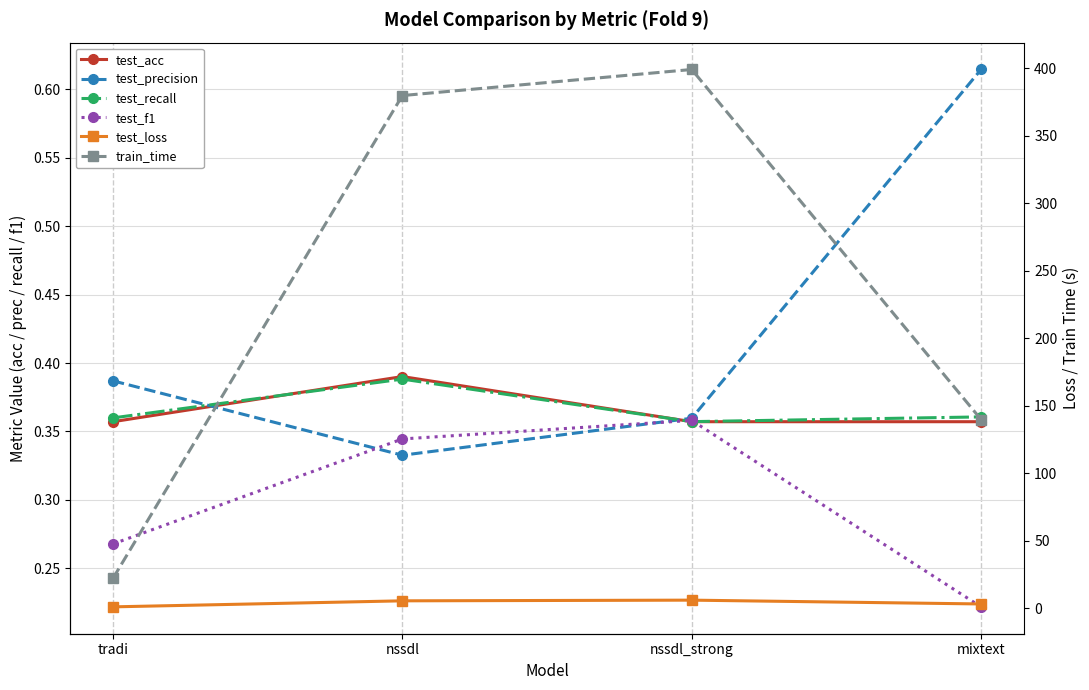

What is the lowest value of the test_precision series?

0.3